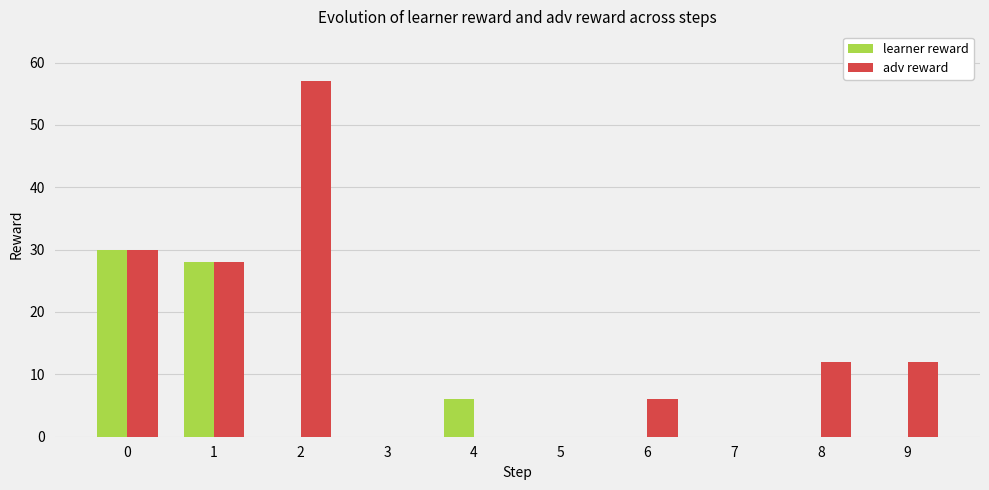

True or false: learner reward has a value of 28 at 1.

True